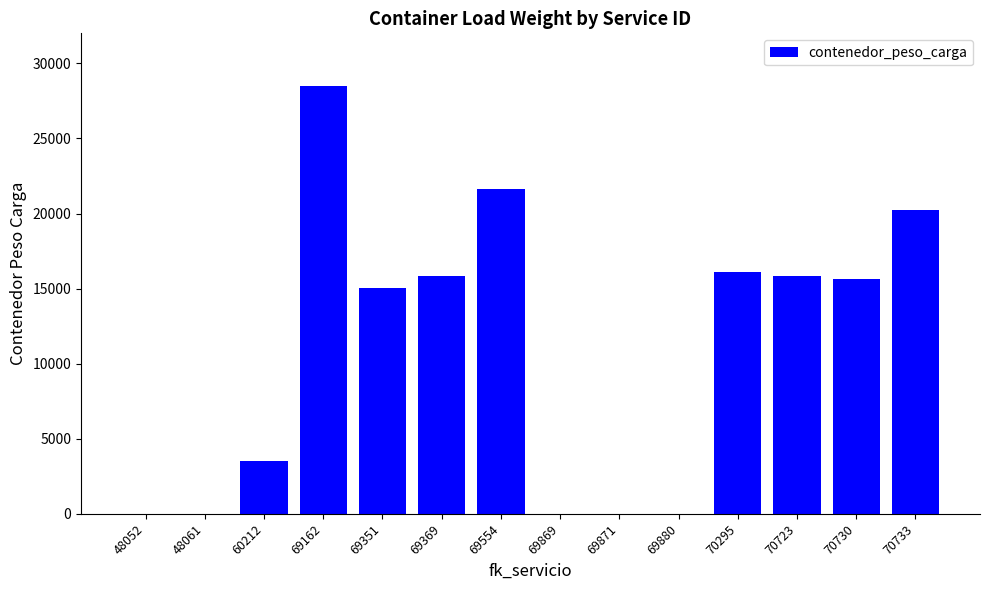

What is the average value?

10880